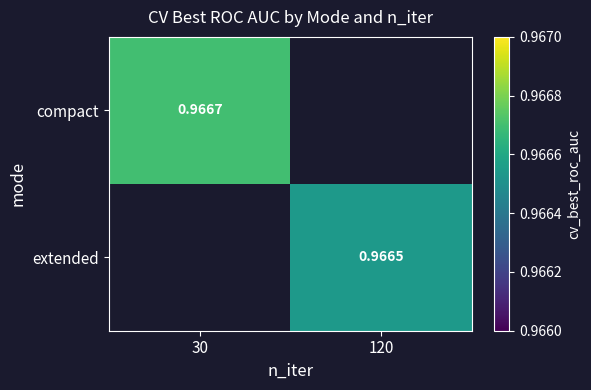

How many data points does each series have?

2